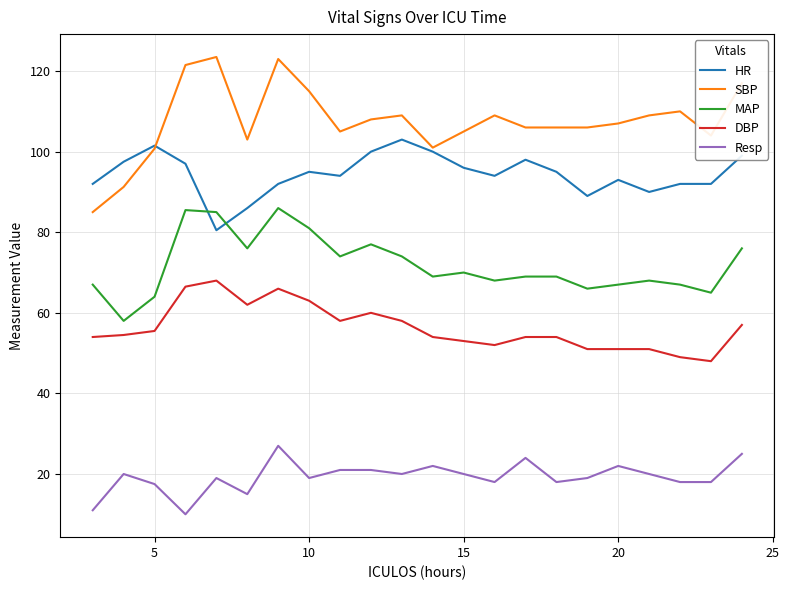

Rank the series by their maximum value, from highest to lowest.

SBP, HR, MAP, DBP, Resp